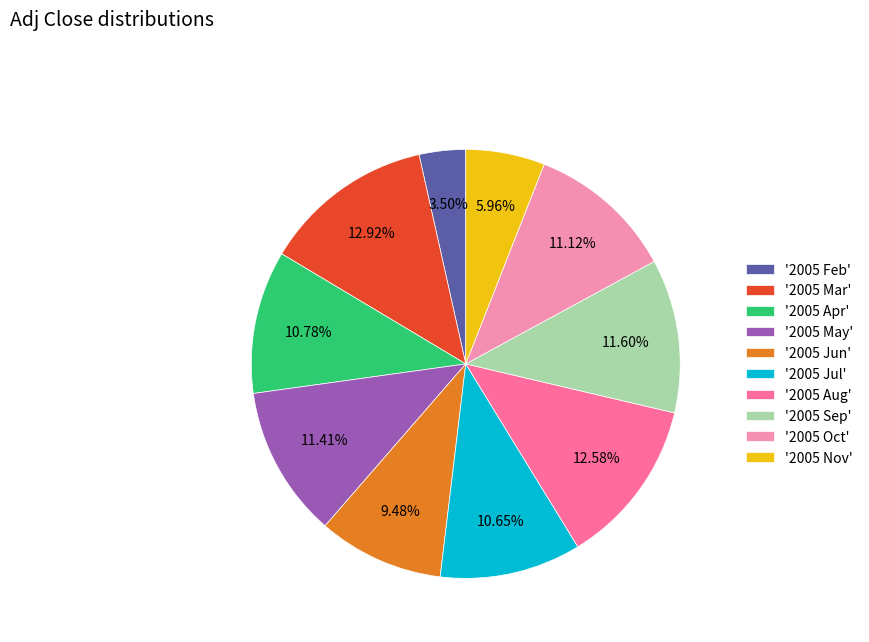

Is '2005 Oct' the majority of the pie?

No